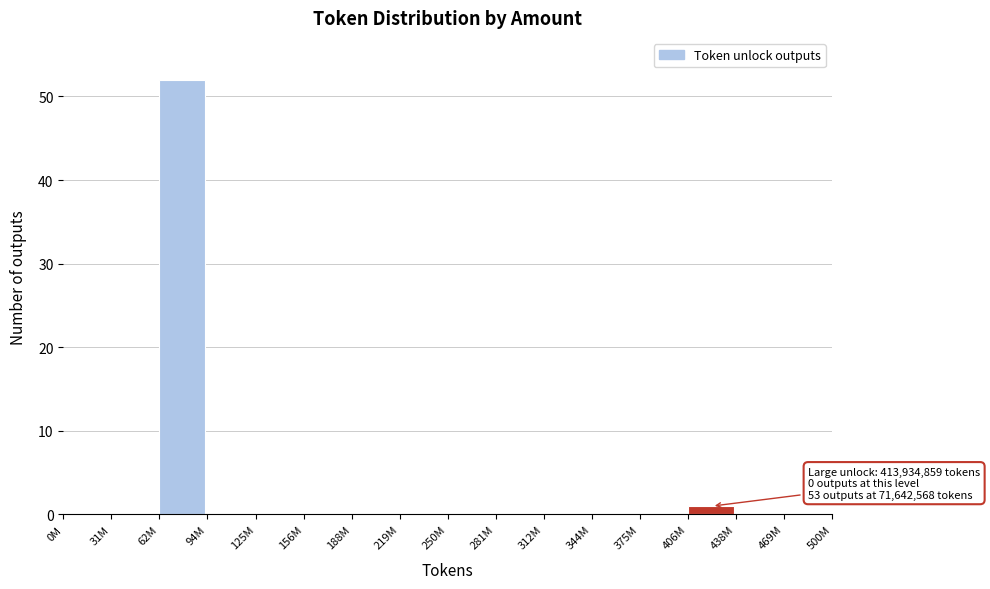

Reading left to right, list all the values displayed in this chart.

0M=0	31M=0	62M=52	94M=0	125M=0	156M=0	188M=0	219M=0	250M=0	281M=0	312M=0	344M=0	375M=0	406M=1	438M=0	469M=0